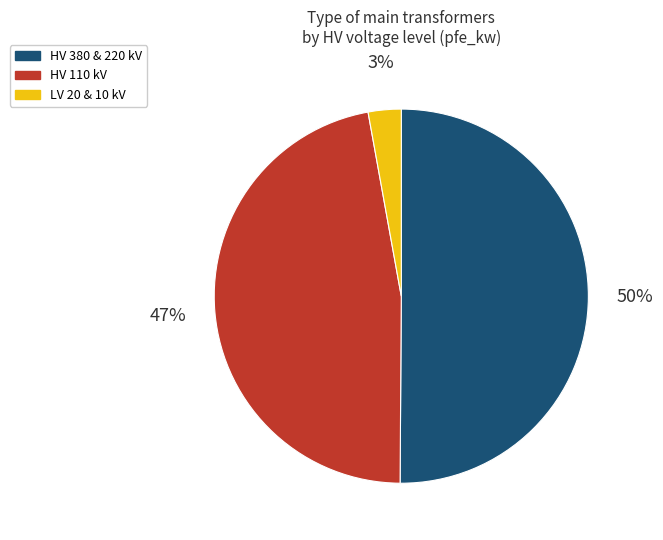

Count the number of slices in the pie.

3